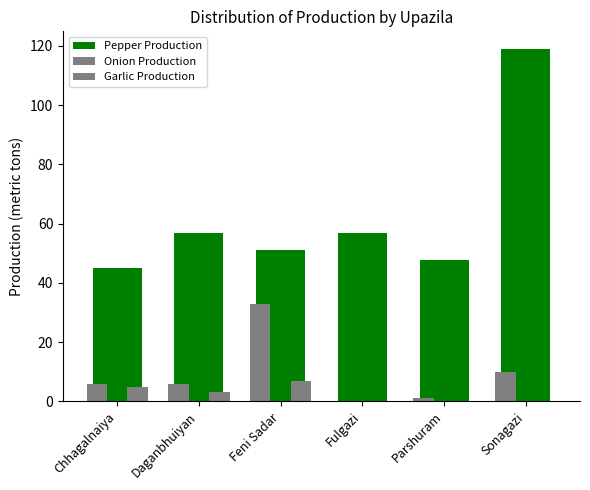

List the labels in order of Garlic Production value, smallest first.

Fulgazi, Parshuram, Sonagazi, Daganbhuiyan, Chhagalnaiya, Feni Sadar